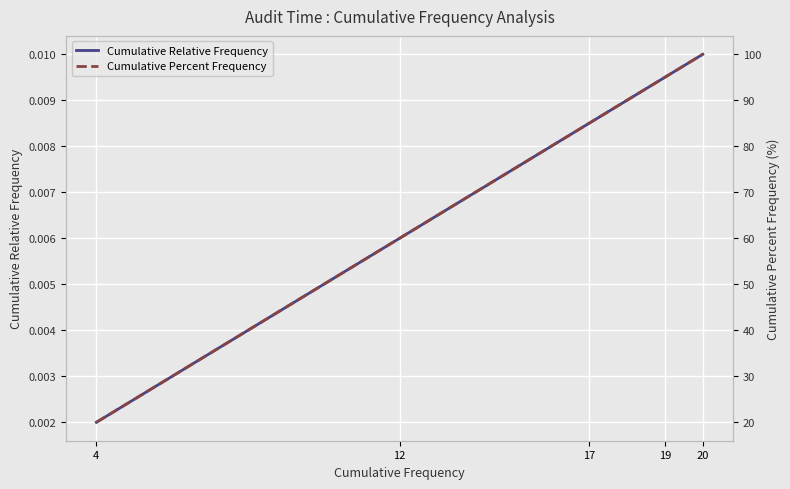

Rank the series by their average value, from lowest to highest.

Cumulative Relative Frequency, Cumulative Percent Frequency